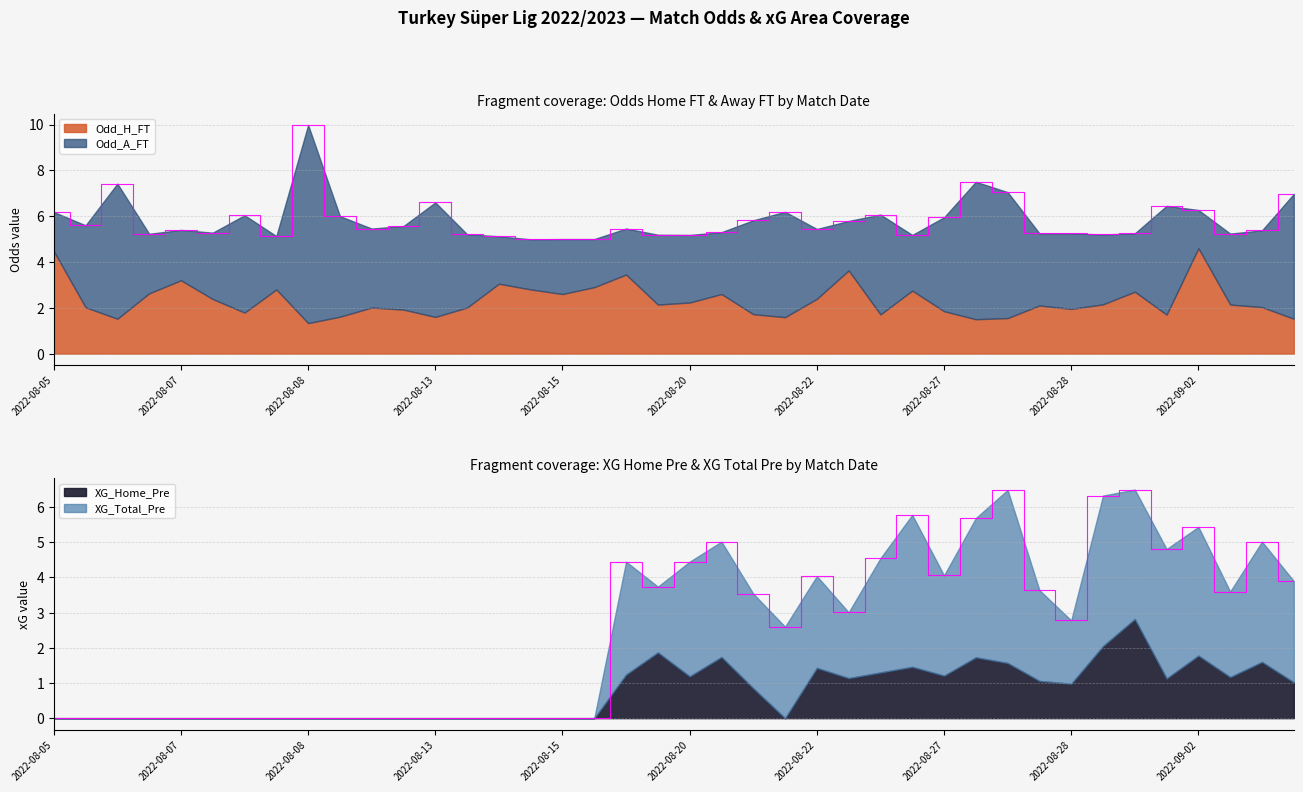

Reading left to right, transcribe all the data shown in this chart.

Odd_H_FT: 2022-08-05=4.5	2022-08-06=2.0	2022-08-06=1.5	2022-08-07=2.6	2022-08-07=3.2	2022-08-07=2.4	2022-08-08=1.8	2022-08-08=2.8	2022-08-08=1.3	2022-08-12=1.6	2022-08-13=2.0	2022-08-13=1.9	2022-08-13=1.6	2022-08-14=2.0	2022-08-14=3.0	2022-08-14=2.8	2022-08-15=2.6	2022-08-15=2.9	2022-08-19=3.5	2022-08-20=2.1	2022-08-20=2.2	2022-08-20=2.6	2022-08-21=1.7	2022-08-21=1.6	2022-08-22=2.4	2022-08-22=3.6	2022-08-22=1.7	2022-08-26=2.8	2022-08-27=1.9	2022-08-27=1.5	2022-08-27=1.6	2022-08-28=2.1	2022-08-28=1.9	2022-08-28=2.1	2022-08-29=2.7	2022-08-29=1.7	2022-09-02=4.6	2022-09-03=2.1	2022-09-03=2.0	2022-09-03=1.5
Odd_A_FT: 2022-08-05=1.7	2022-08-06=3.6	2022-08-06=5.9	2022-08-07=2.6	2022-08-07=2.2	2022-08-07=2.9	2022-08-08=4.2	2022-08-08=2.3	2022-08-08=8.7	2022-08-12=4.4	2022-08-13=3.5	2022-08-13=3.6	2022-08-13=5.0	2022-08-14=3.2	2022-08-14=2.1	2022-08-14=2.2	2022-08-15=2.4	2022-08-15=2.1	2022-08-19=2.0	2022-08-20=3.0	2022-08-20=3.0	2022-08-20=2.7	2022-08-21=4.1	2022-08-21=4.6	2022-08-22=3.0	2022-08-22=2.2	2022-08-22=4.4	2022-08-26=2.4	2022-08-27=4.1	2022-08-27=6.0	2022-08-27=5.5	2022-08-28=3.1	2022-08-28=3.3	2022-08-28=3.0	2022-08-29=2.5	2022-08-29=4.8	2022-09-02=1.7	2022-09-03=3.1	2022-09-03=3.4	2022-09-03=5.5
XG_Home_Pre: 2022-08-05=0.0	2022-08-06=0.0	2022-08-06=0.0	2022-08-07=0.0	2022-08-07=0.0	2022-08-07=0.0	2022-08-08=0.0	2022-08-08=0.0	2022-08-08=0.0	2022-08-12=0.0	2022-08-13=0.0	2022-08-13=0.0	2022-08-13=0.0	2022-08-14=0.0	2022-08-14=0.0	2022-08-14=0.0	2022-08-15=0.0	2022-08-15=0.0	2022-08-19=1.2	2022-08-20=1.9	2022-08-20=1.2	2022-08-20=1.7	2022-08-21=0.8	2022-08-21=0.0	2022-08-22=1.4	2022-08-22=1.1	2022-08-22=1.3	2022-08-26=1.5	2022-08-27=1.2	2022-08-27=1.7	2022-08-27=1.6	2022-08-28=1.1	2022-08-28=1.0	2022-08-28=2.0	2022-08-29=2.8	2022-08-29=1.1	2022-09-02=1.8	2022-09-03=1.2	2022-09-03=1.6	2022-09-03=1.0
XG_Total_Pre: 2022-08-05=0.0	2022-08-06=0.0	2022-08-06=0.0	2022-08-07=0.0	2022-08-07=0.0	2022-08-07=0.0	2022-08-08=0.0	2022-08-08=0.0	2022-08-08=0.0	2022-08-12=0.0	2022-08-13=0.0	2022-08-13=0.0	2022-08-13=0.0	2022-08-14=0.0	2022-08-14=0.0	2022-08-14=0.0	2022-08-15=0.0	2022-08-15=0.0	2022-08-19=3.2	2022-08-20=1.9	2022-08-20=3.3	2022-08-20=3.3	2022-08-21=2.7	2022-08-21=2.6	2022-08-22=2.6	2022-08-22=1.9	2022-08-22=3.2	2022-08-26=4.3	2022-08-27=2.9	2022-08-27=4.0	2022-08-27=4.9	2022-08-28=2.6	2022-08-28=1.8	2022-08-28=4.3	2022-08-29=3.7	2022-08-29=3.7	2022-09-02=3.7	2022-09-03=2.4	2022-09-03=3.4	2022-09-03=2.9